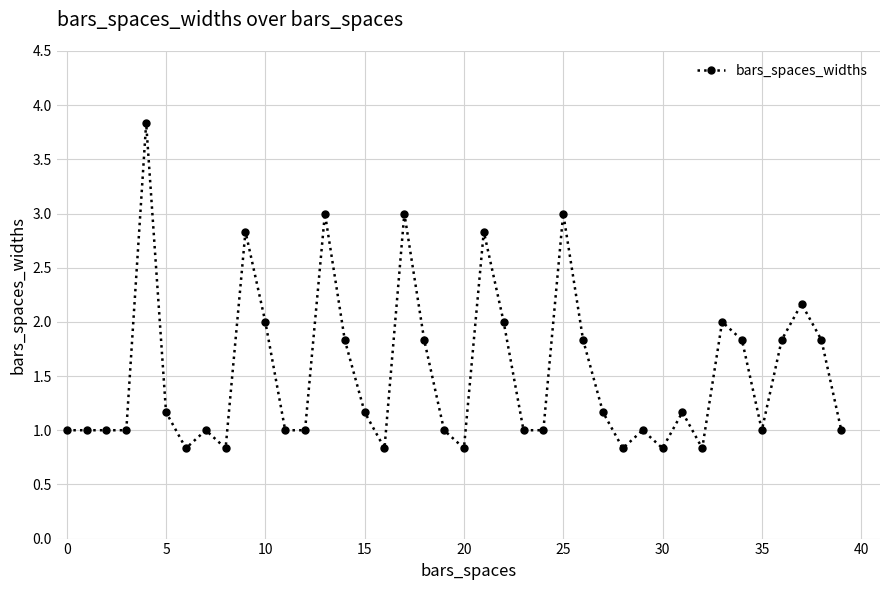

What is the difference between the maximum and minimum values?

3.0